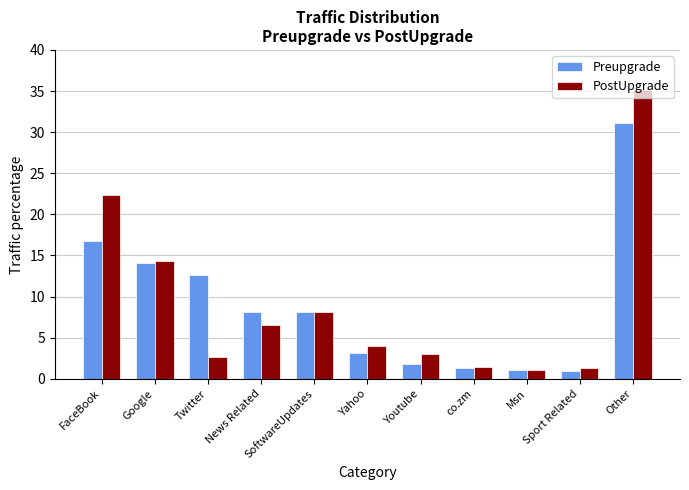

Rank the series by their maximum value, from lowest to highest.

Preupgrade, PostUpgrade